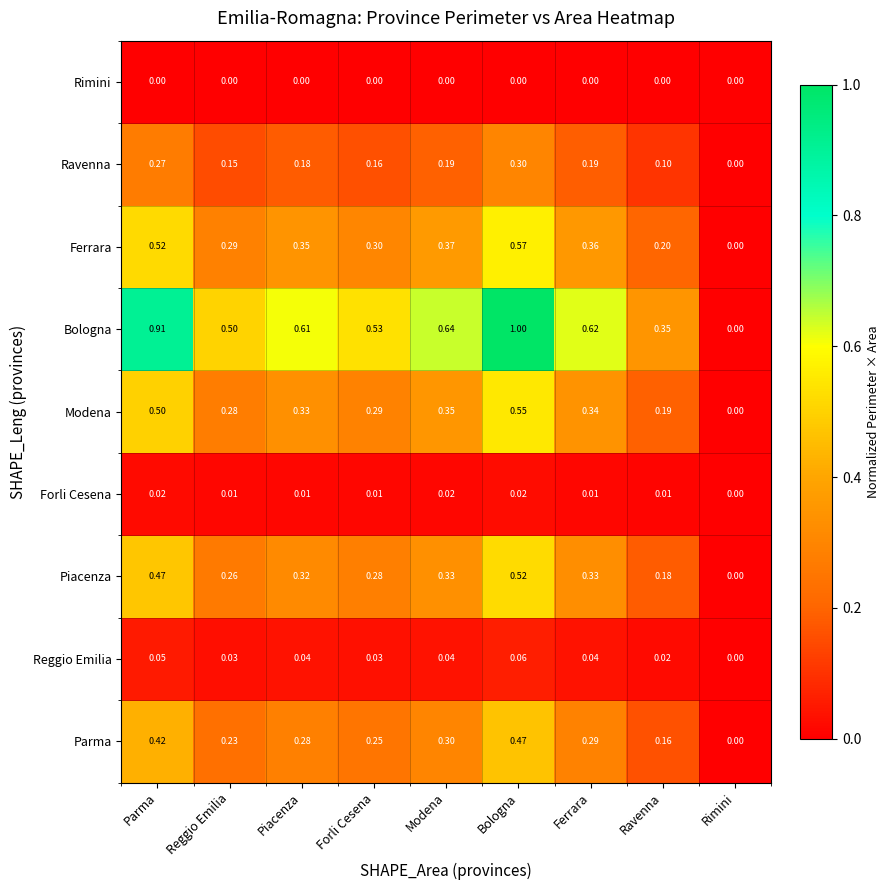

At which label is Reggio Emilia closest to 0?

Rimini